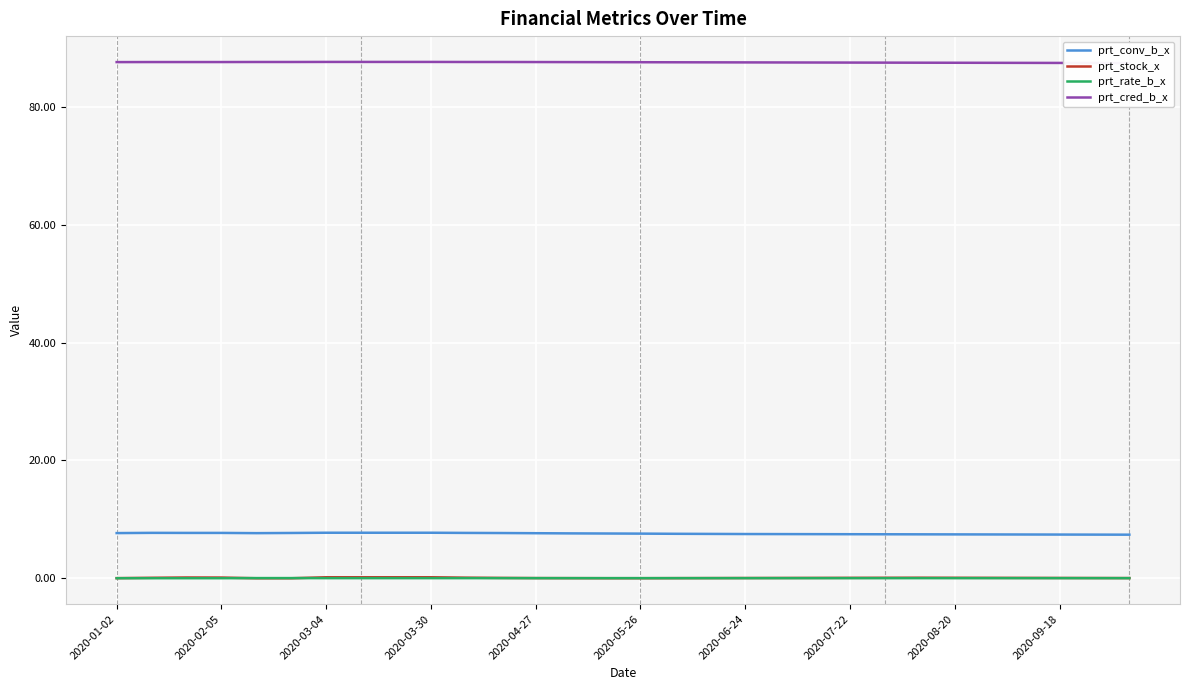

The prt_conv_b_x series shows 2.2 at 2020-03-04. True or false?

False